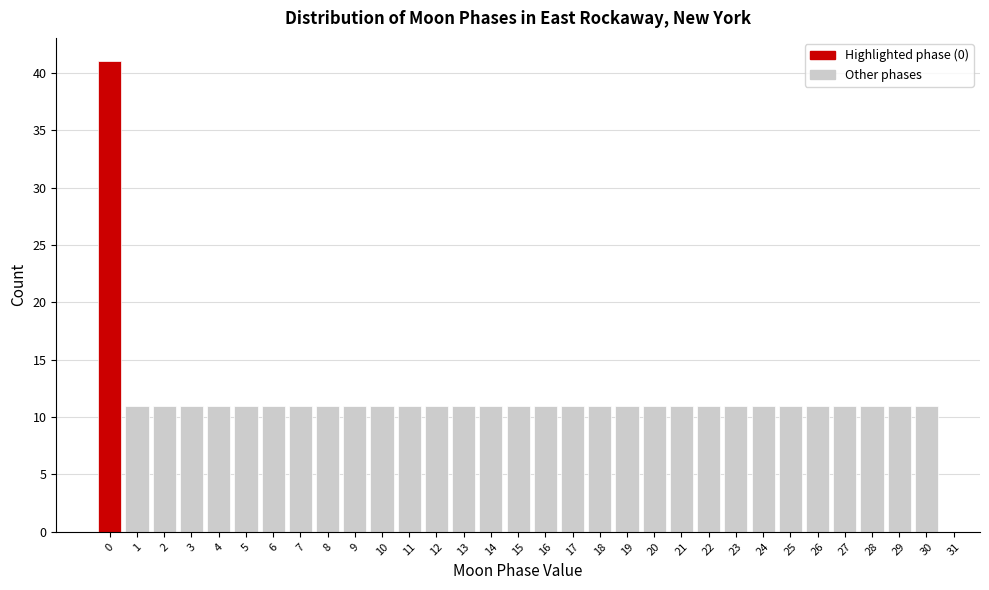

Over which range of the x-axis is the bar tallest?

-0.5 to 0.5